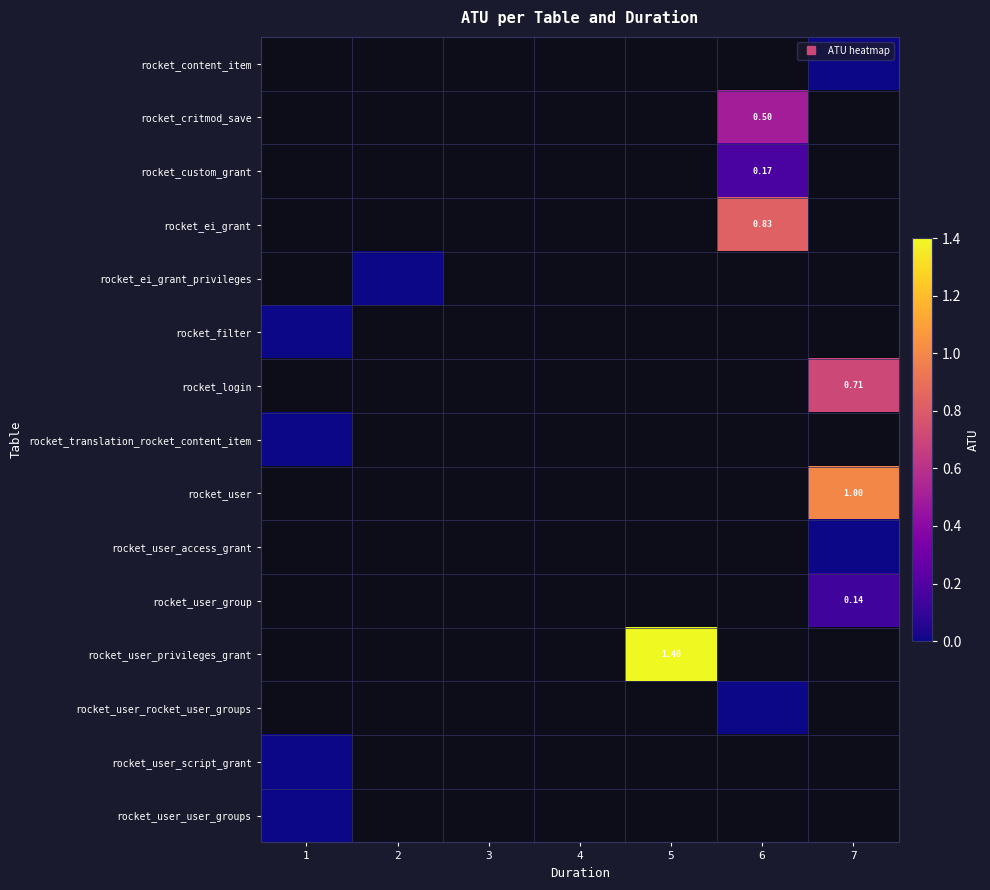

Is the value of rocket_user at 7 greater than the value of rocket_user_access_grant at 1?

No